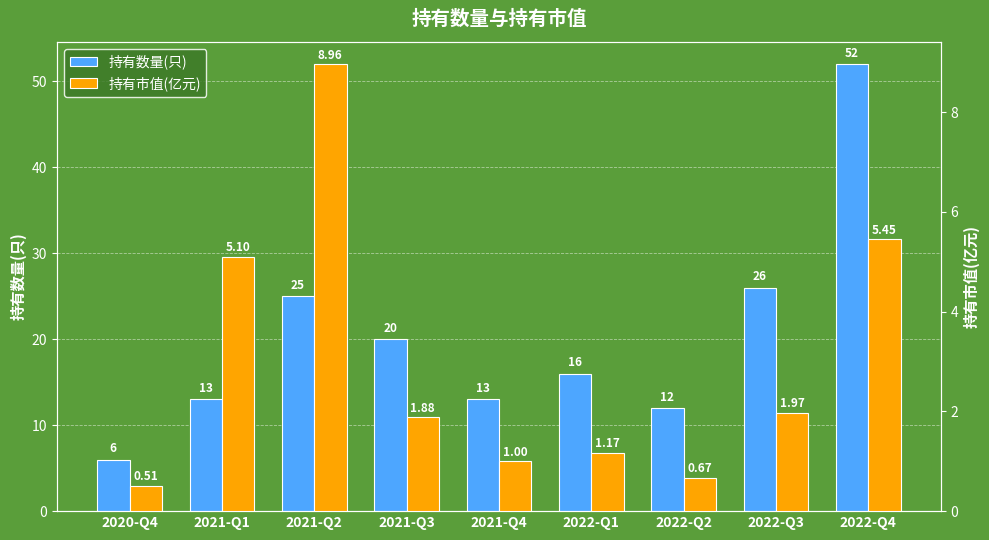

What is the difference between the maximum and second lowest values in the 持有数量(只) series?

40.0